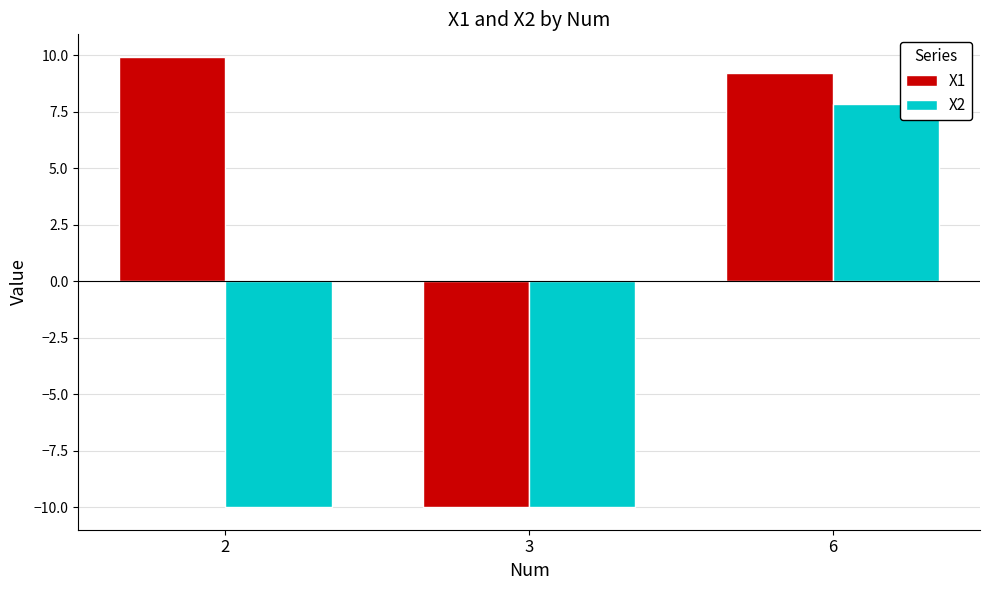

What is the sum of all X1 values?

9.2